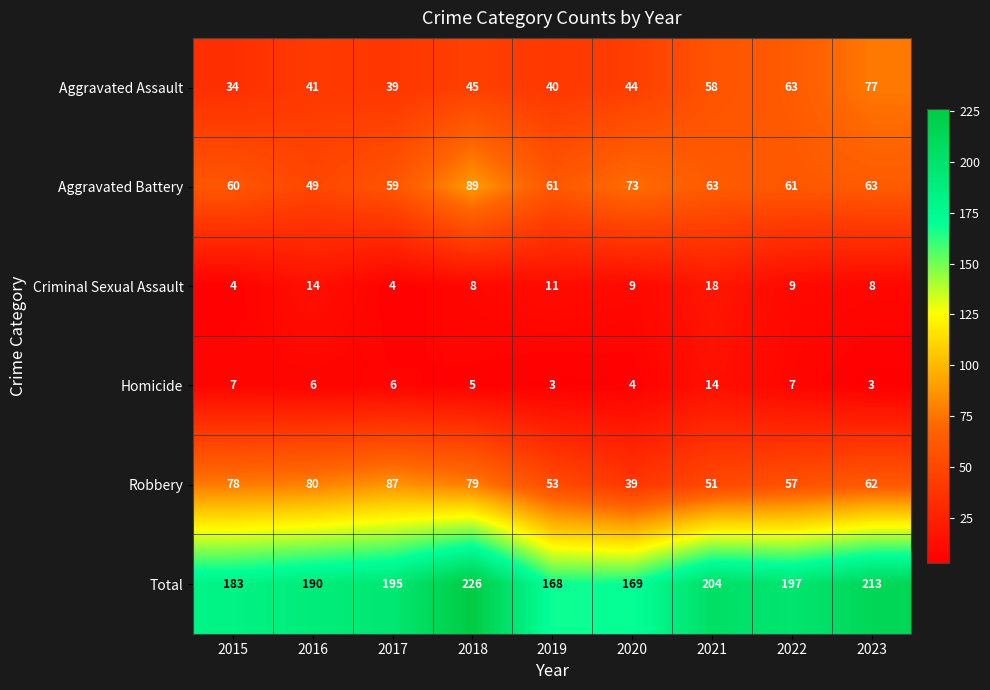

What is the approximate value of Total at 2016, to the nearest 10?

190